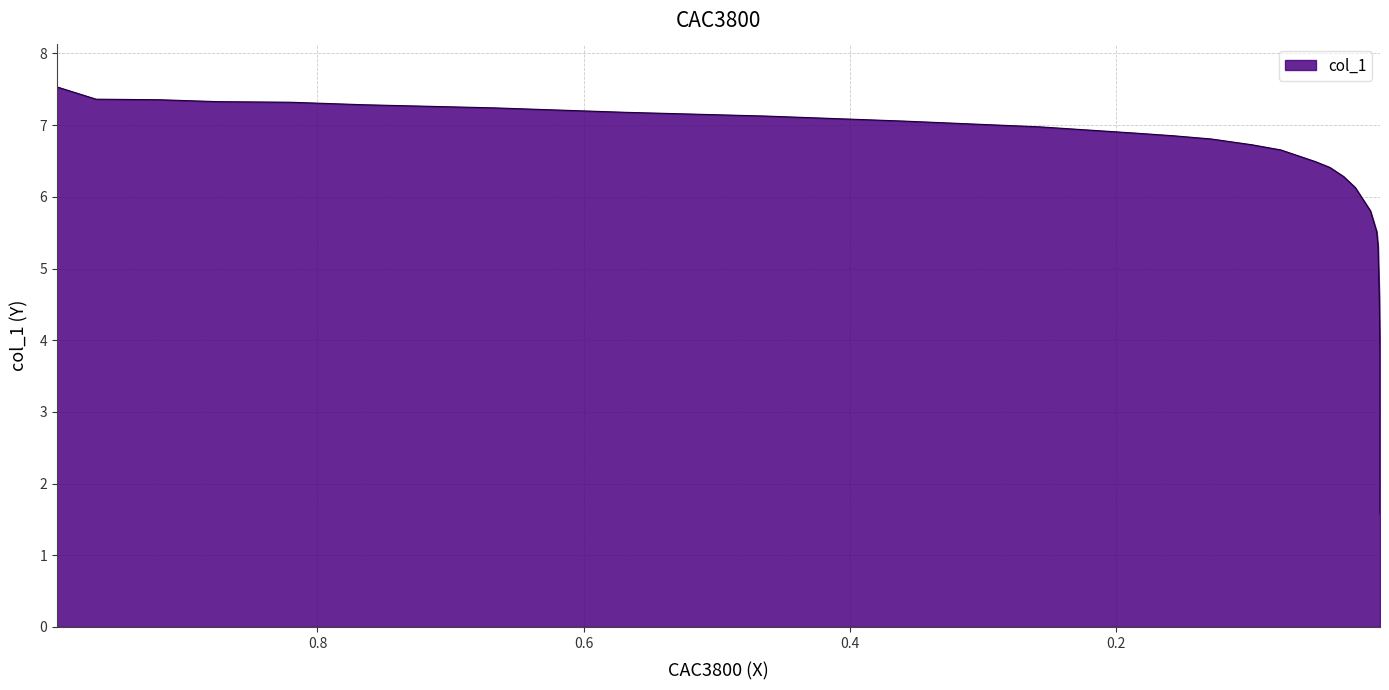

What is the change in value from 0.9182 to 0.0202?

-1.2